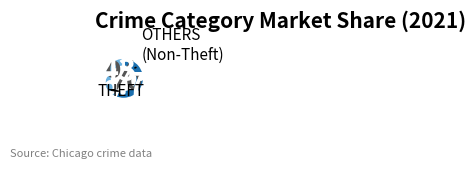

How many segments does this pie chart have?

2